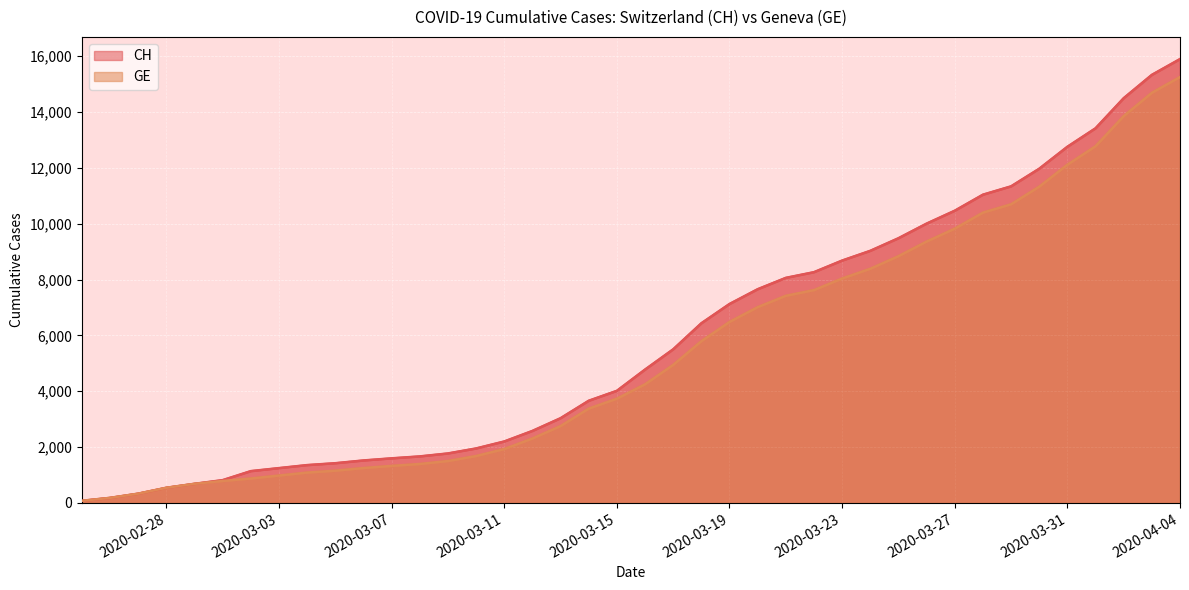

True or false: GE has more than 2 points higher than both neighbors.

False